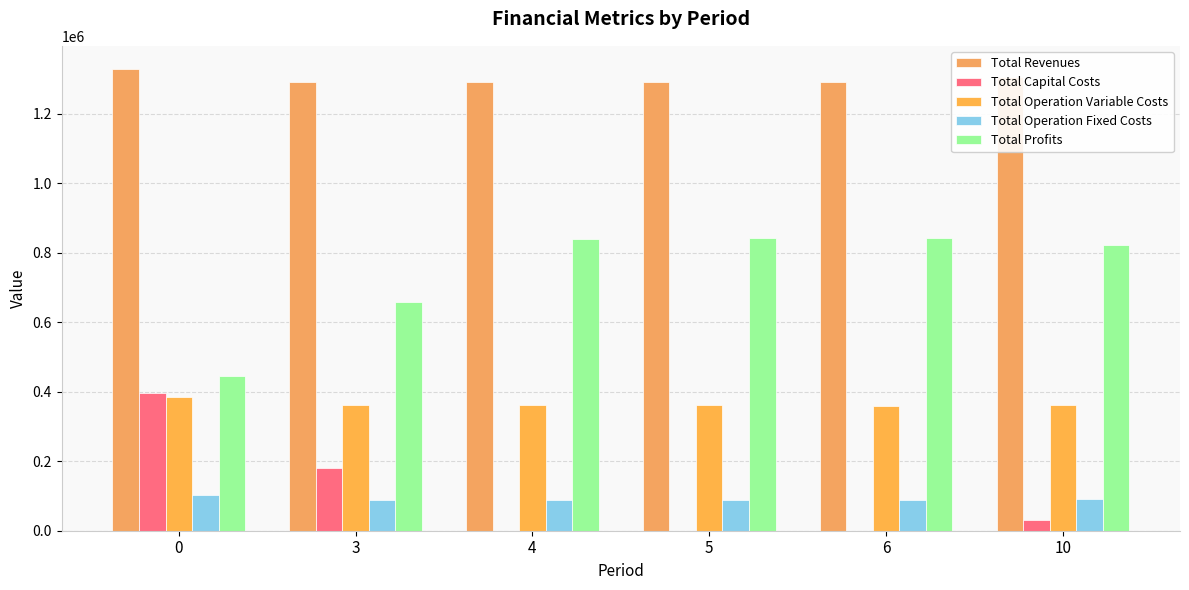

What is the difference between the second highest and minimum values in the Total Revenues series?

16181.4